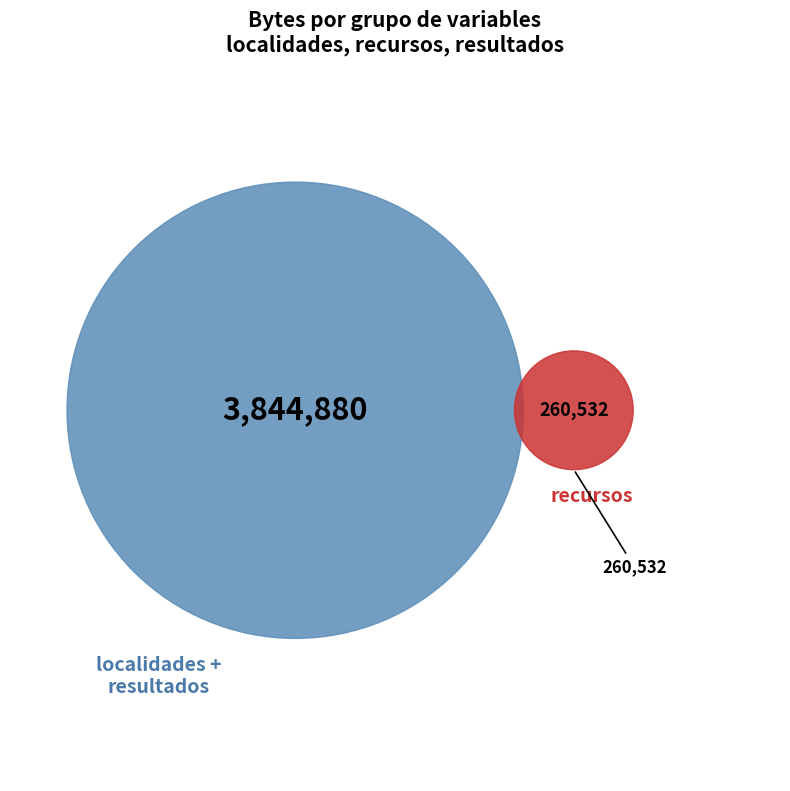

Approximately how many times larger is the value at lat (recursos) compared to id (resultados)?

0.1